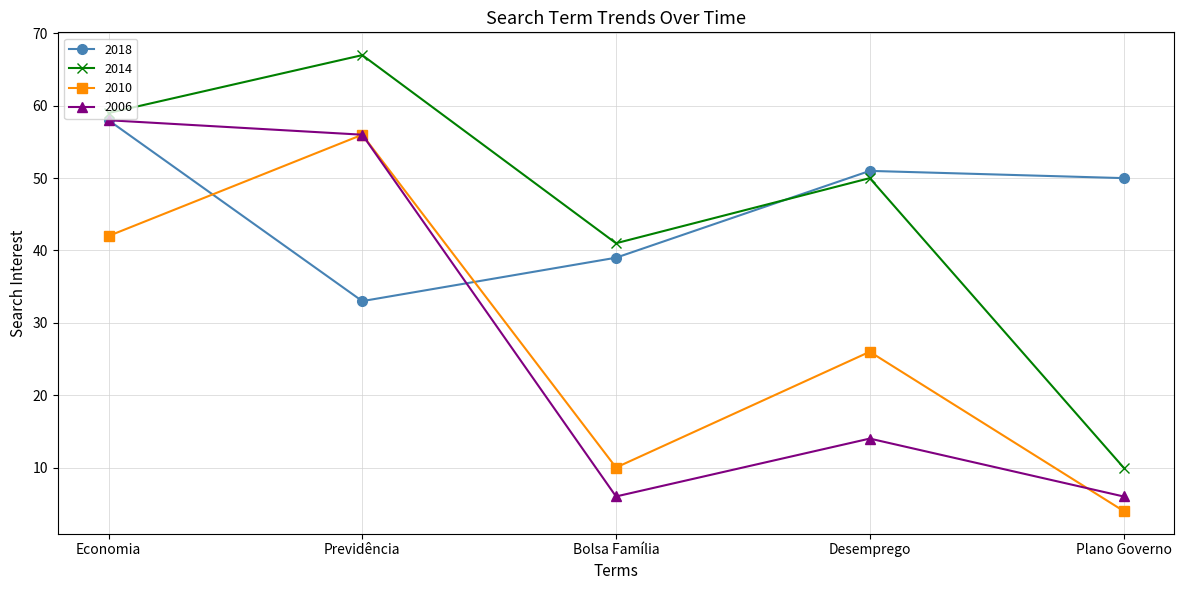

What is the average value of the 2010 series?

28